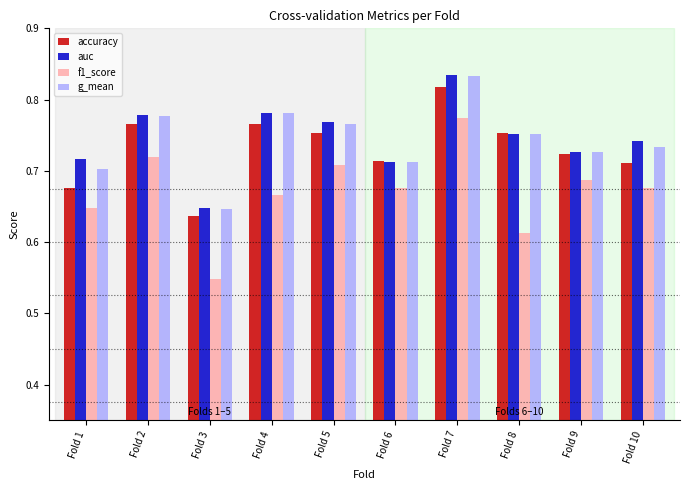

What is the total value across all series at Fold 9?

2.9